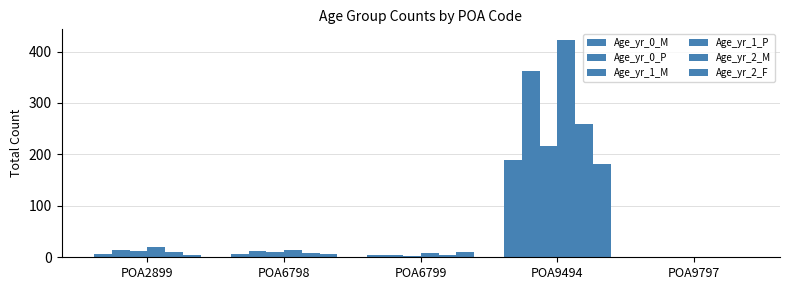

Which series has the widest spread of values?

Age_yr_1_P